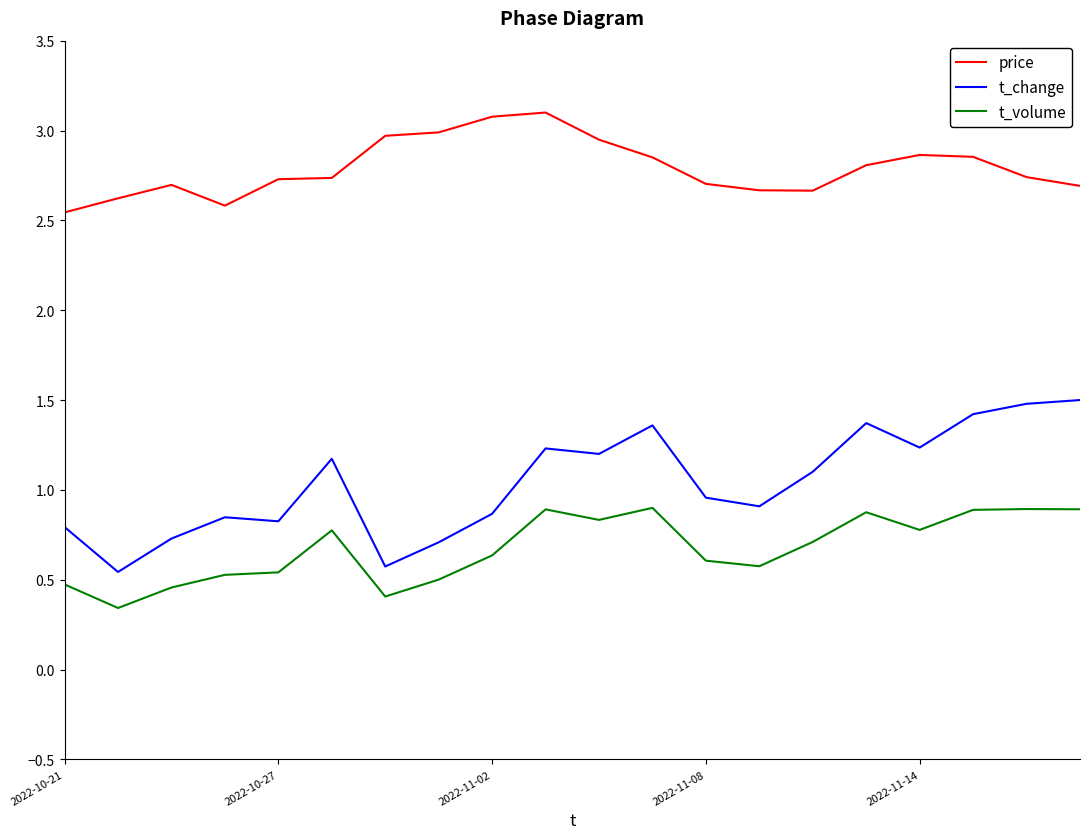

Which series has the widest spread of values?

t_change